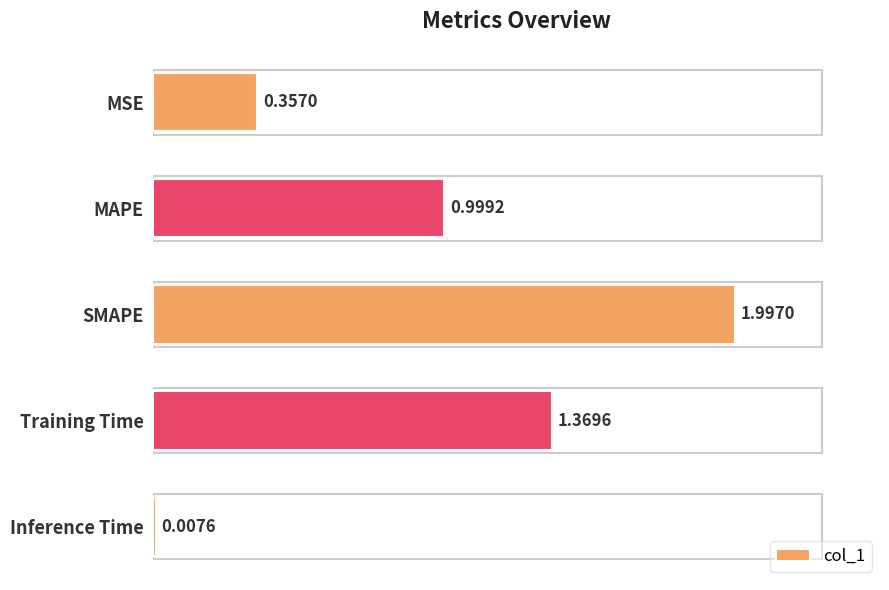

Does the chart contain any negative values?

No